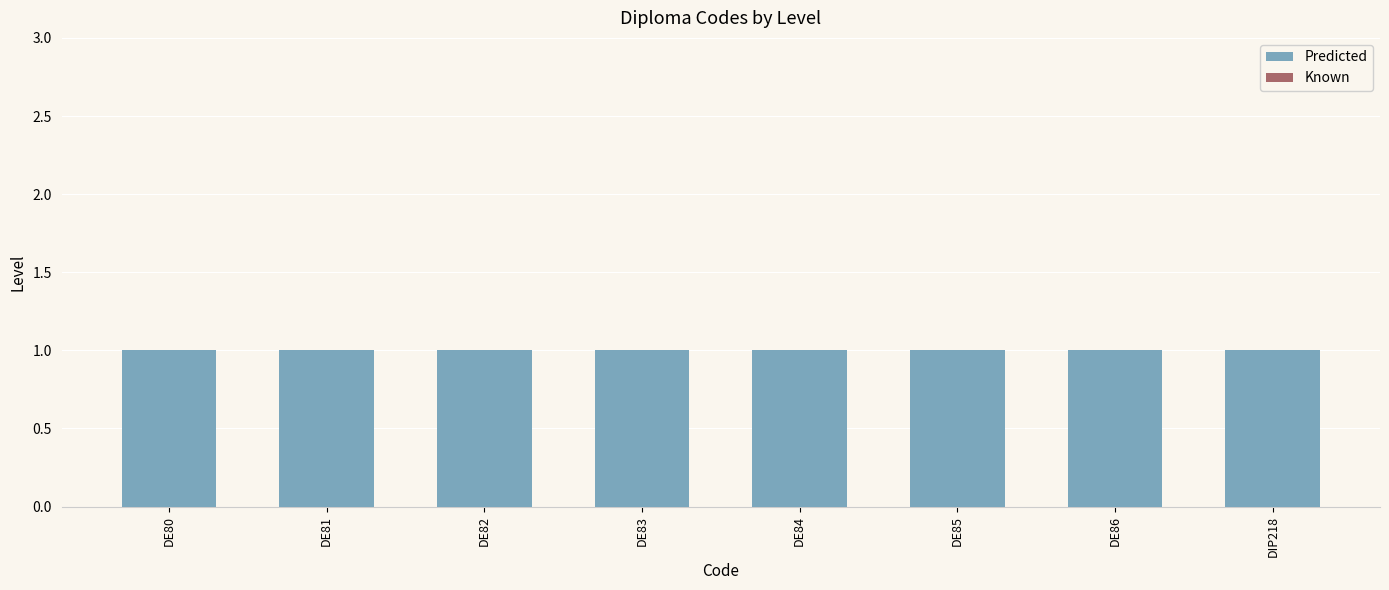

What value does the Predicted series have at DE82?

1